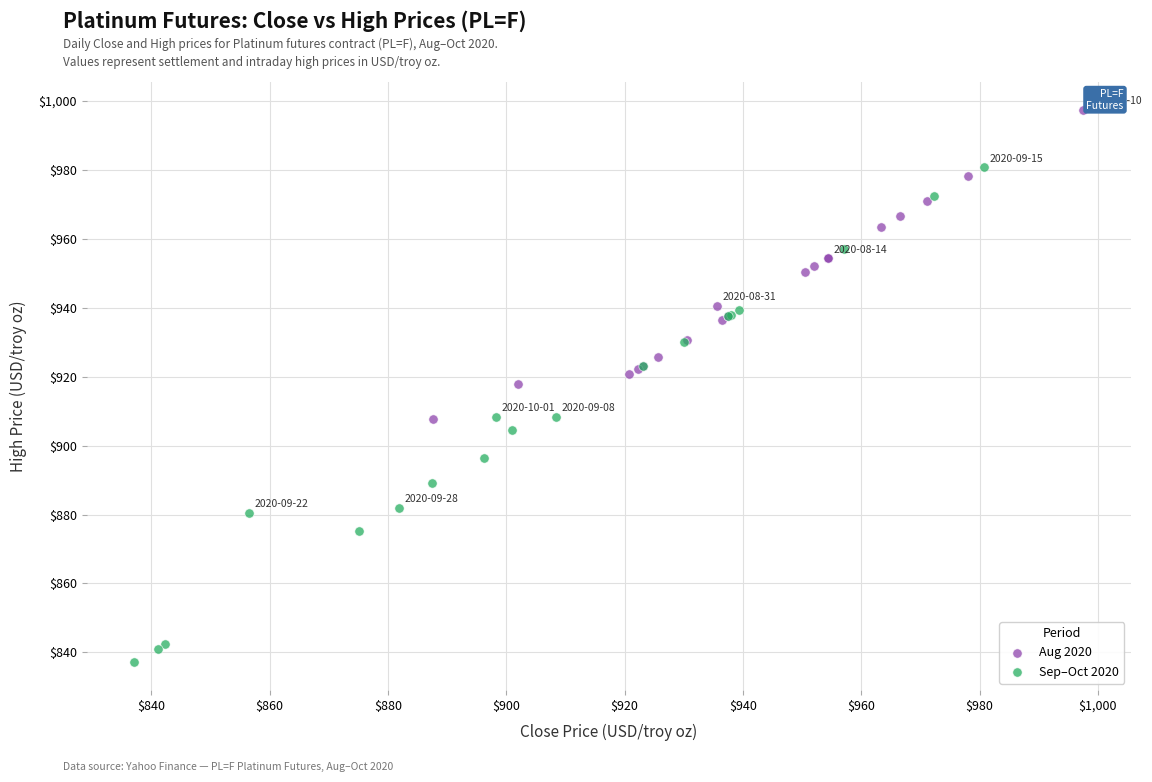

Which series contains the highest Y value?

Aug 2020